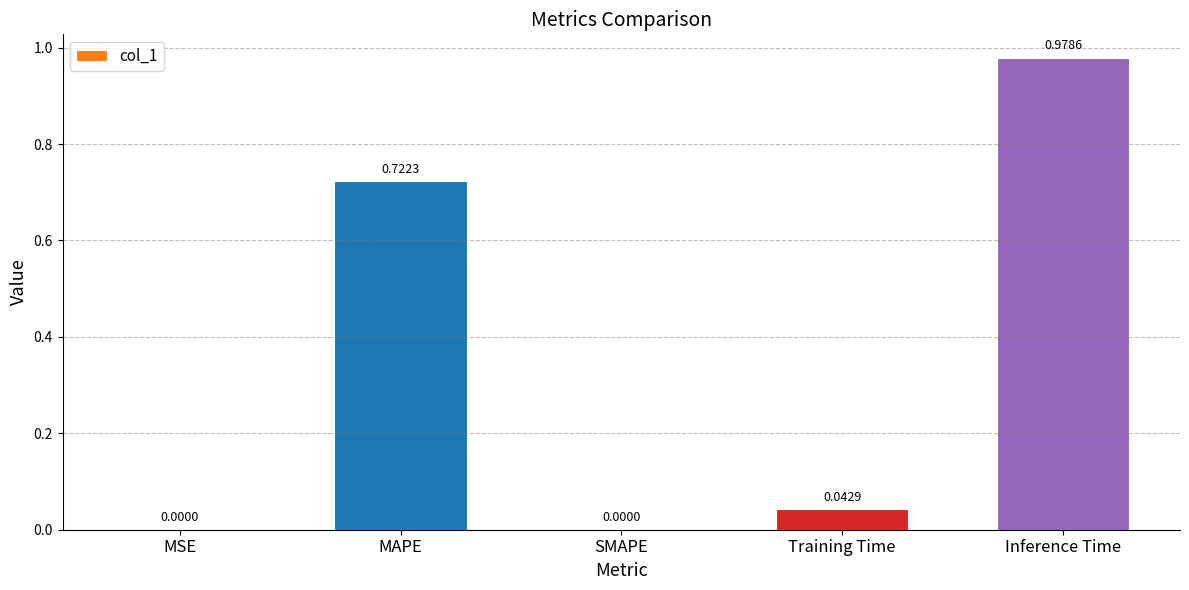

Which has a higher value, Training Time or SMAPE?

Training Time